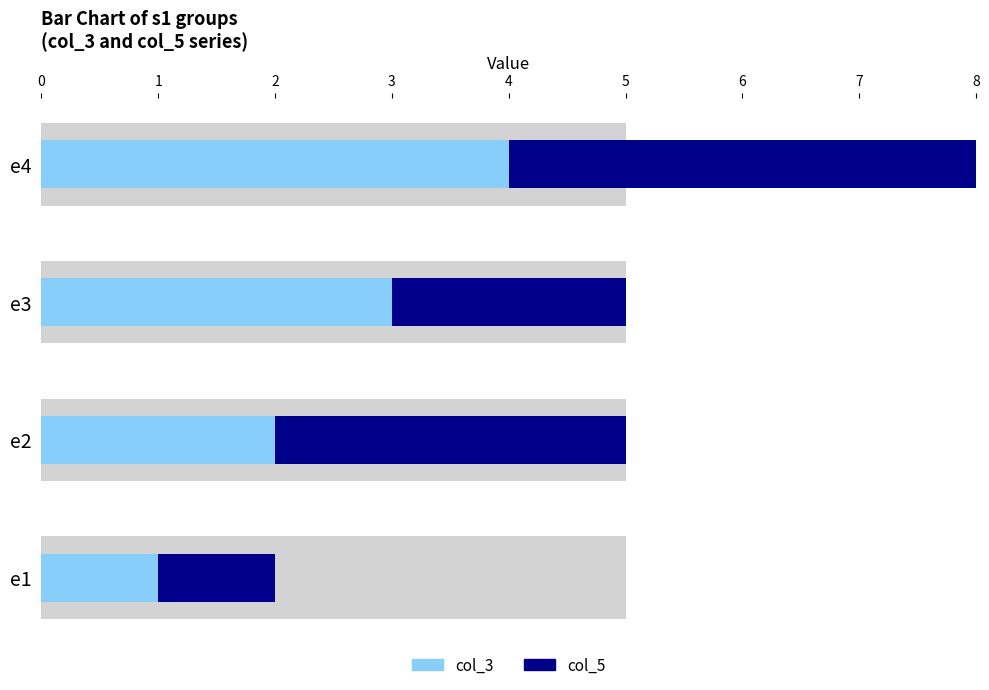

What is the highest value of the col_5 series?

4